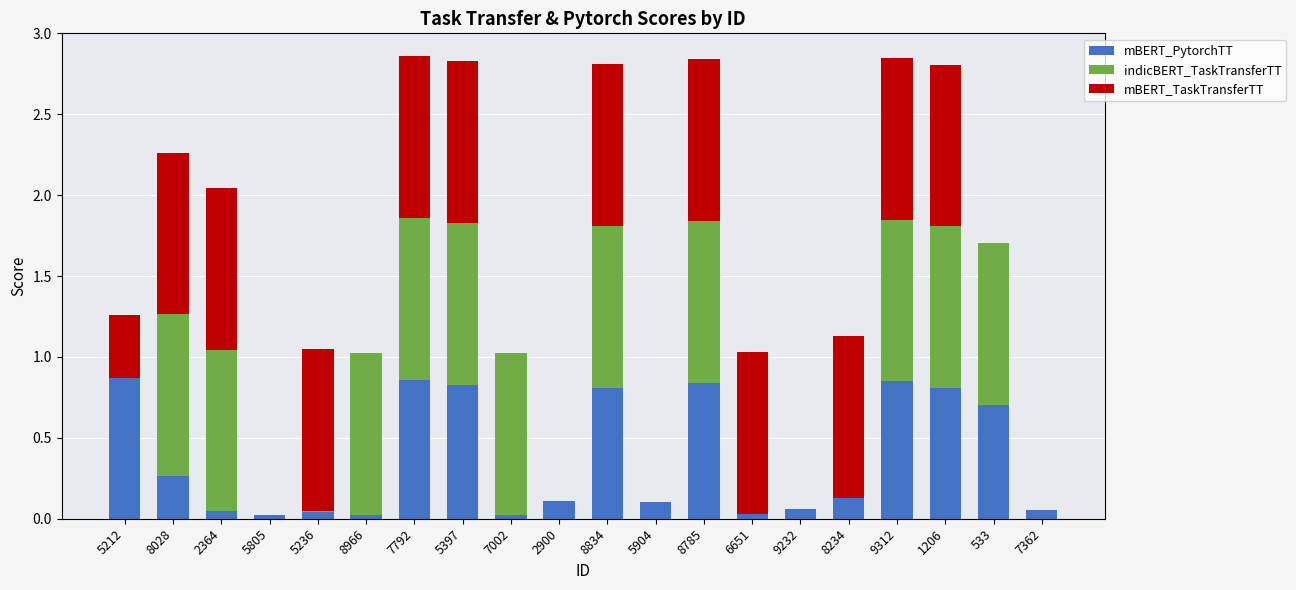

The value of mBERT_PytorchTT at 7792 is 0.4. True or false?

False